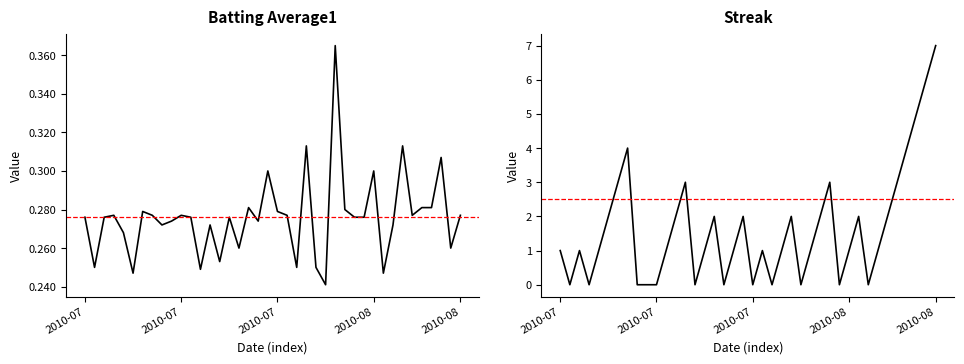

What position from the right is 2010-07-10?

37